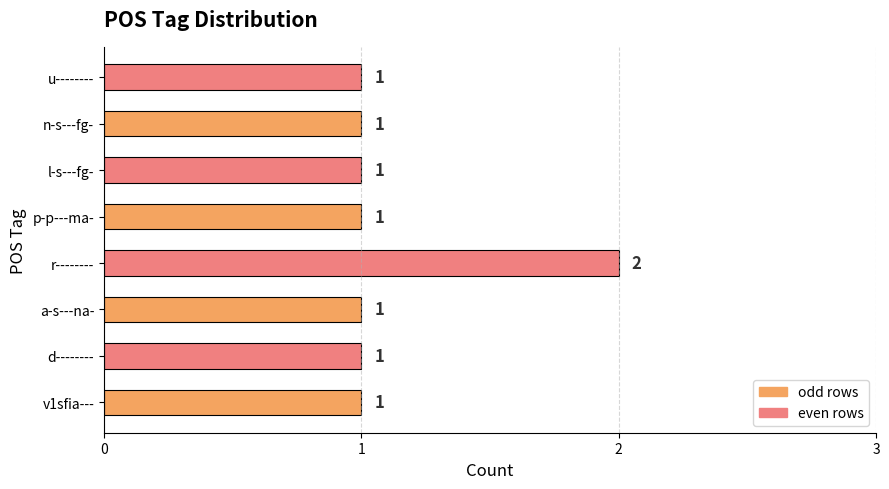

What is the greatest value displayed?

2